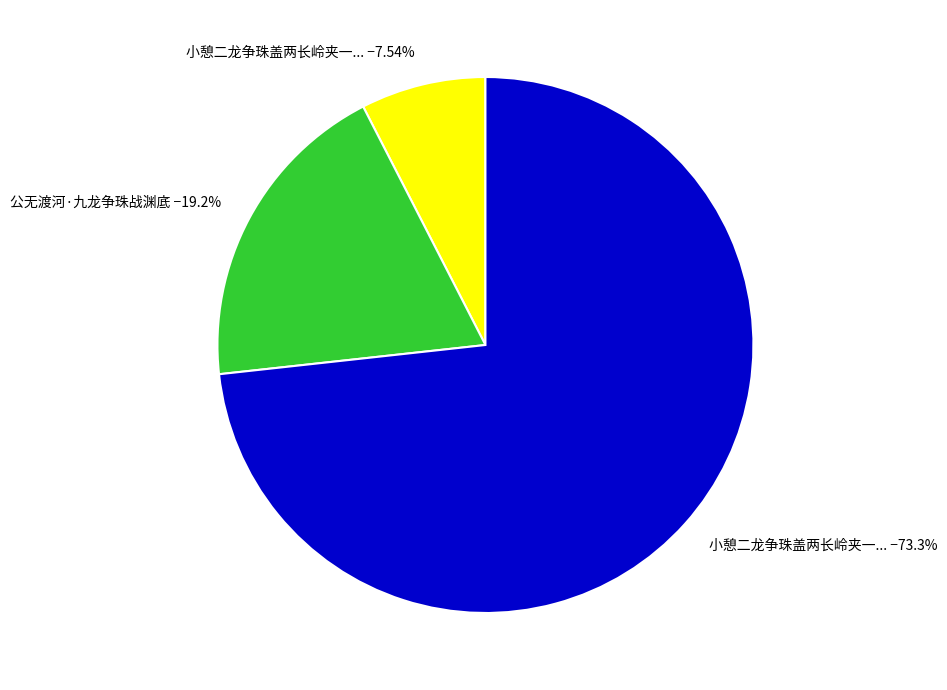

Is there a majority slice in this chart?

Yes